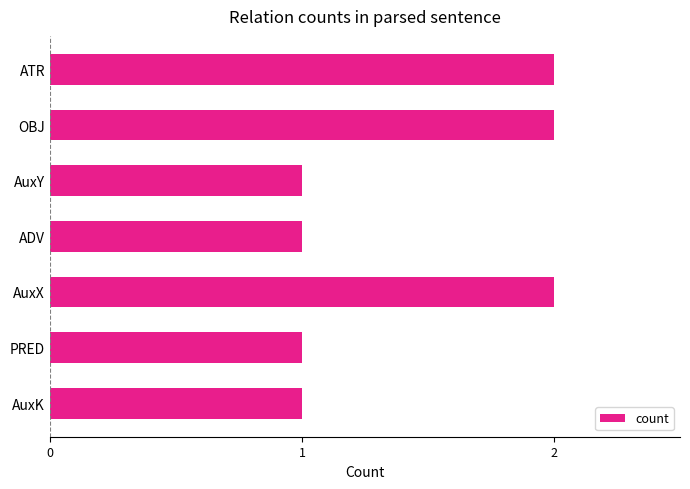

What is the ratio of the value at PRED to the value at AuxK?

1.0